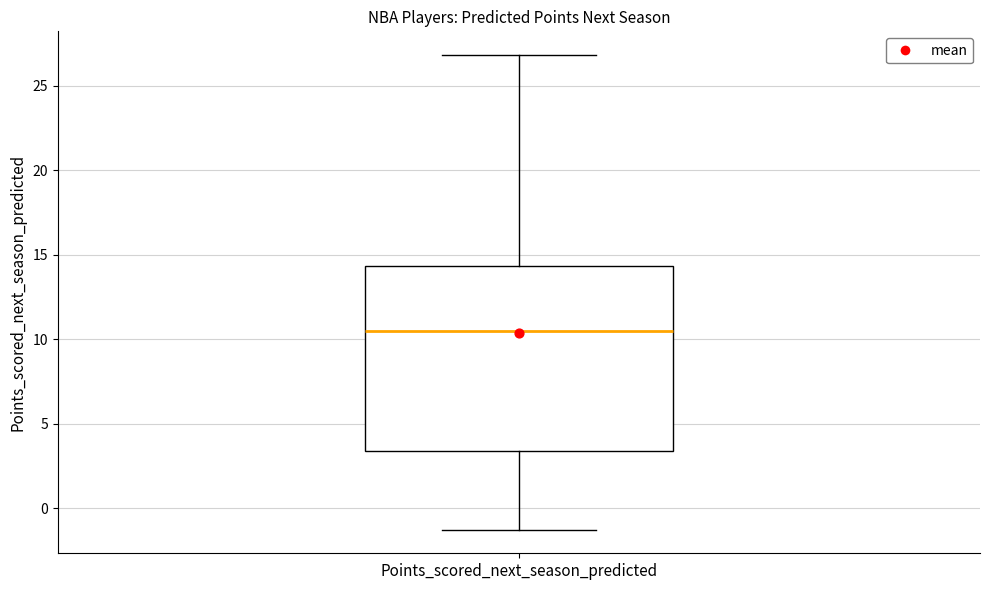

Where does the upper whisker of the box for Points_scored_next_season_predicted end on the y-axis? The values are not printed on the chart, so give them approximately, as read against the axis.

27.0